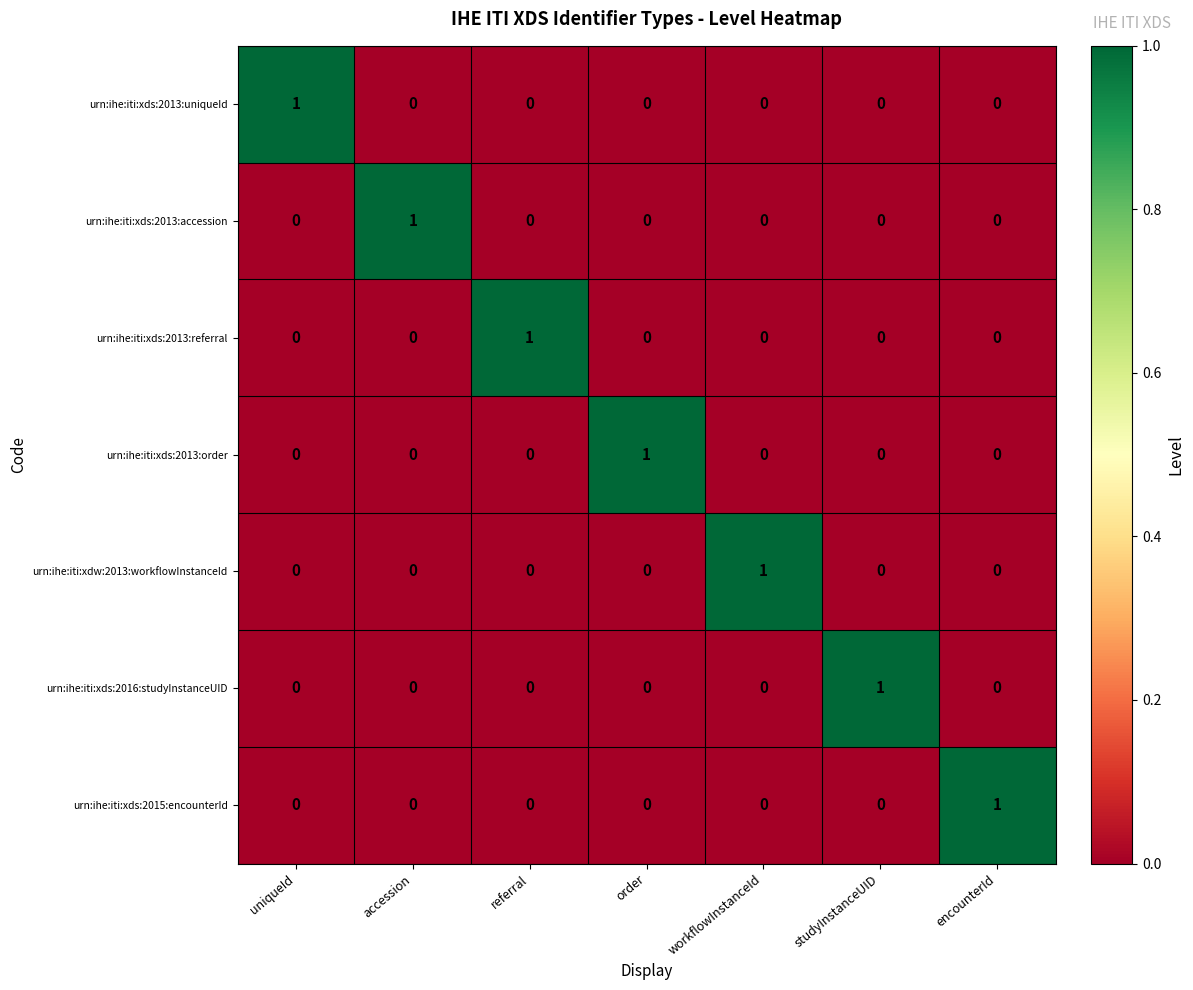

Which category has the highest value in the urn:ihe:iti:xds:2015:encounterId series?

encounterId